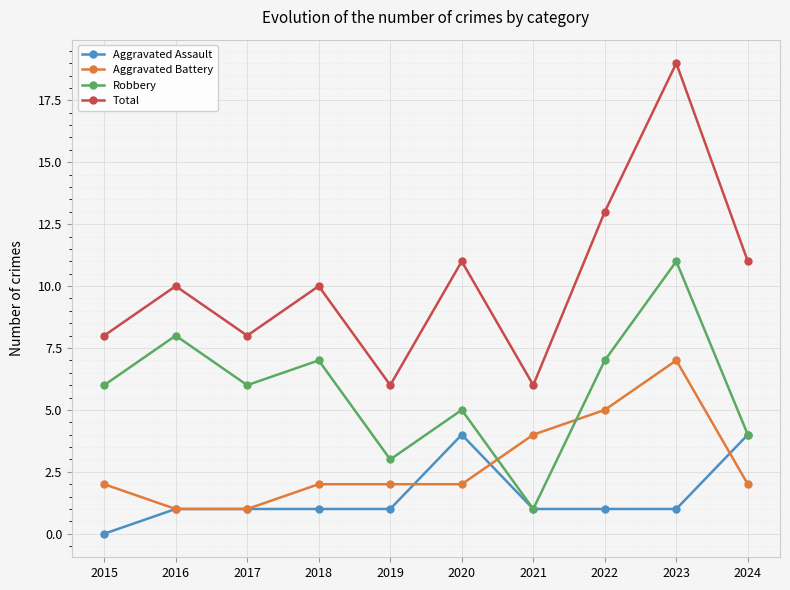

Is the value of Aggravated Battery at 2020 greater than the value of Robbery at 2017?

No